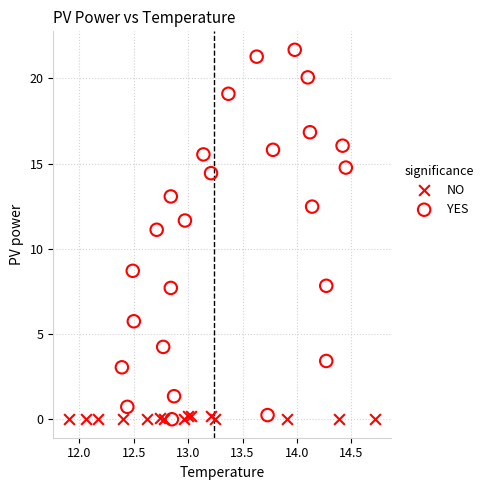

Which series has the widest spread of Y values?

YES